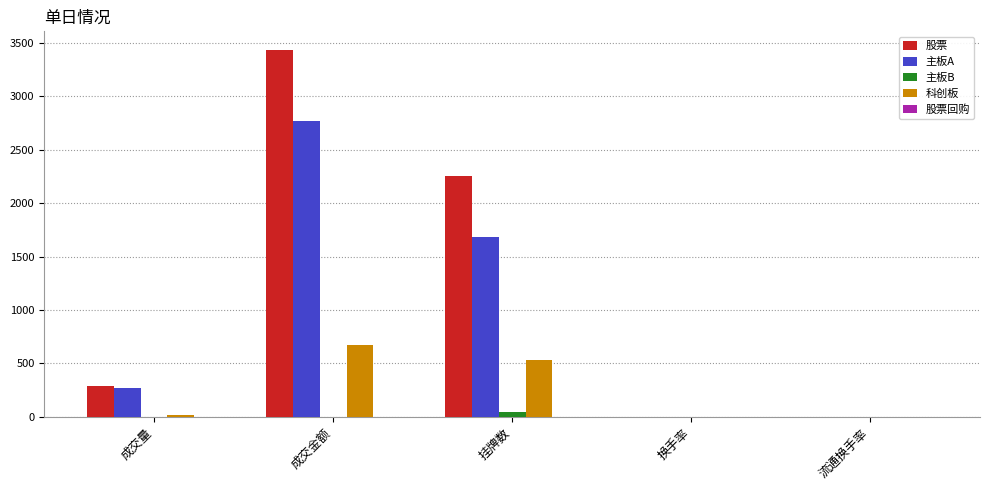

What is the sum of all 科创板 values?

1217.8